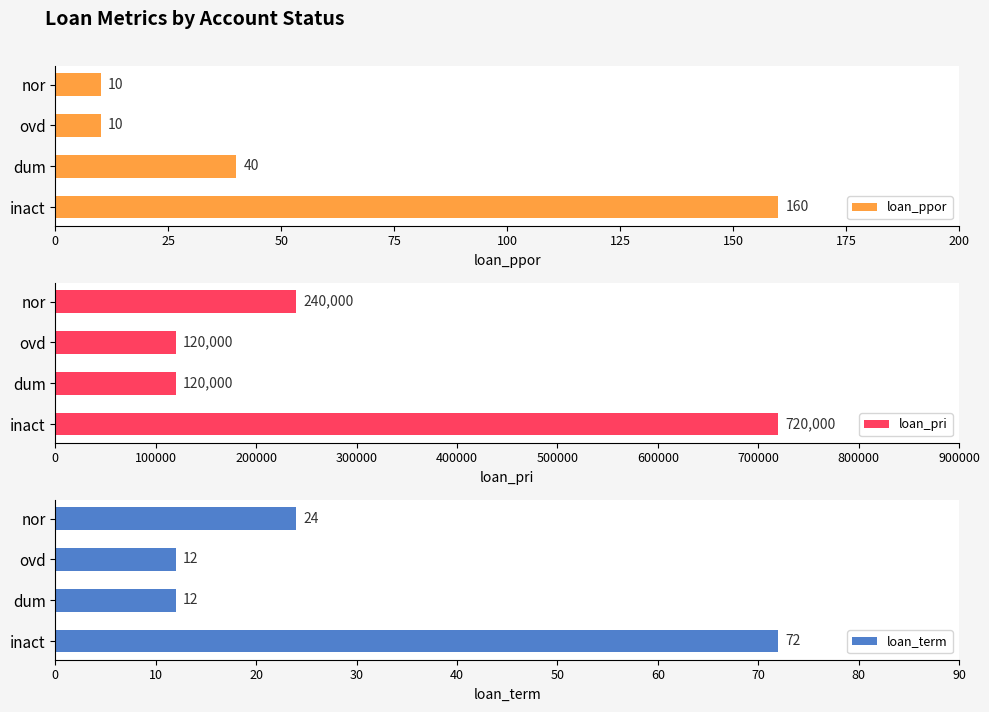

Which series has the largest total across all categories?

loan_pri